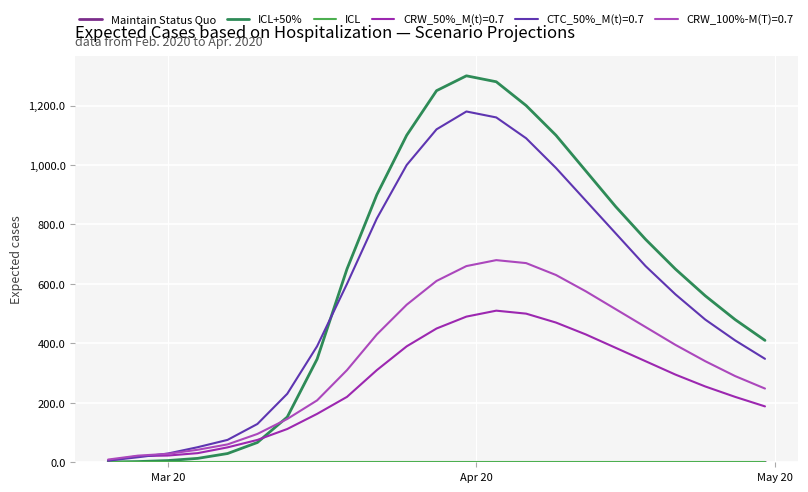

At which label does Maintain Status Quo reach its peak?

Mar 20